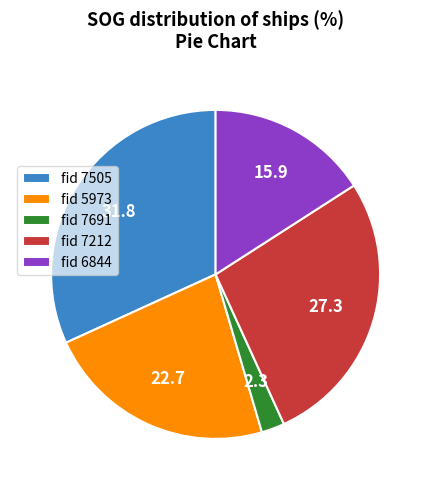

What is the largest slice in the pie chart?

fid 7505